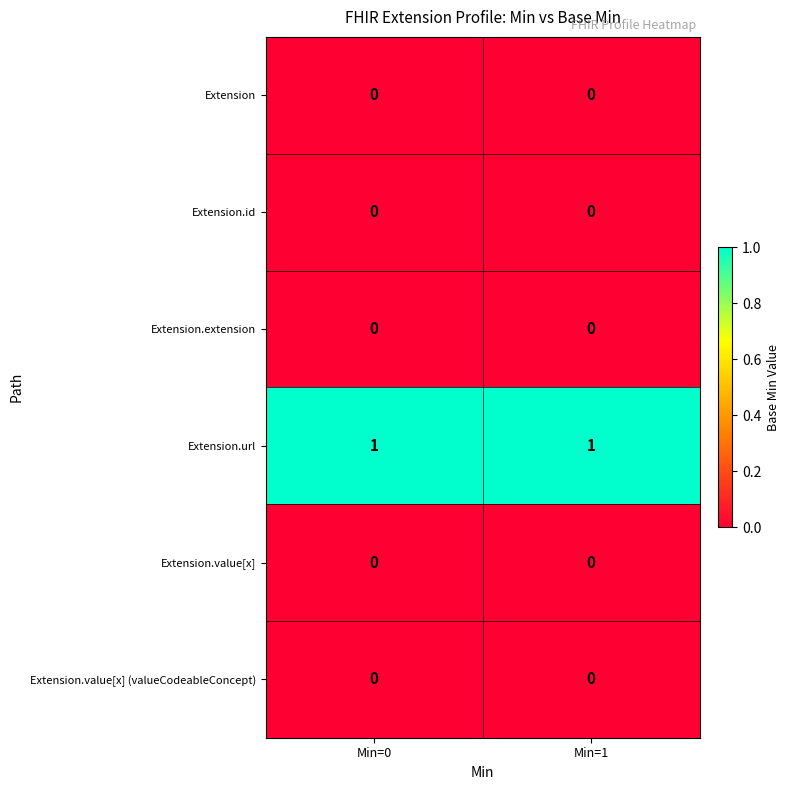

Is the value of Extension.url at Min=0 greater than the value of Extension.id at Min=1?

Yes